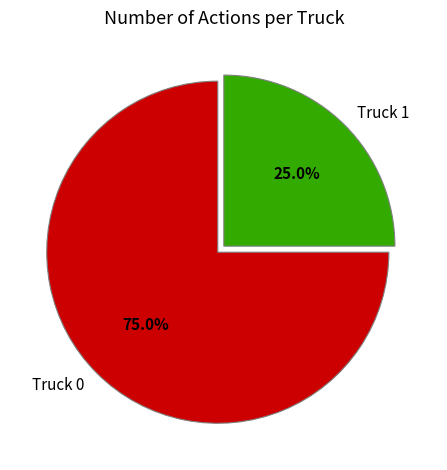

True or false: Truck 0 accounts for 75% of the total.

True